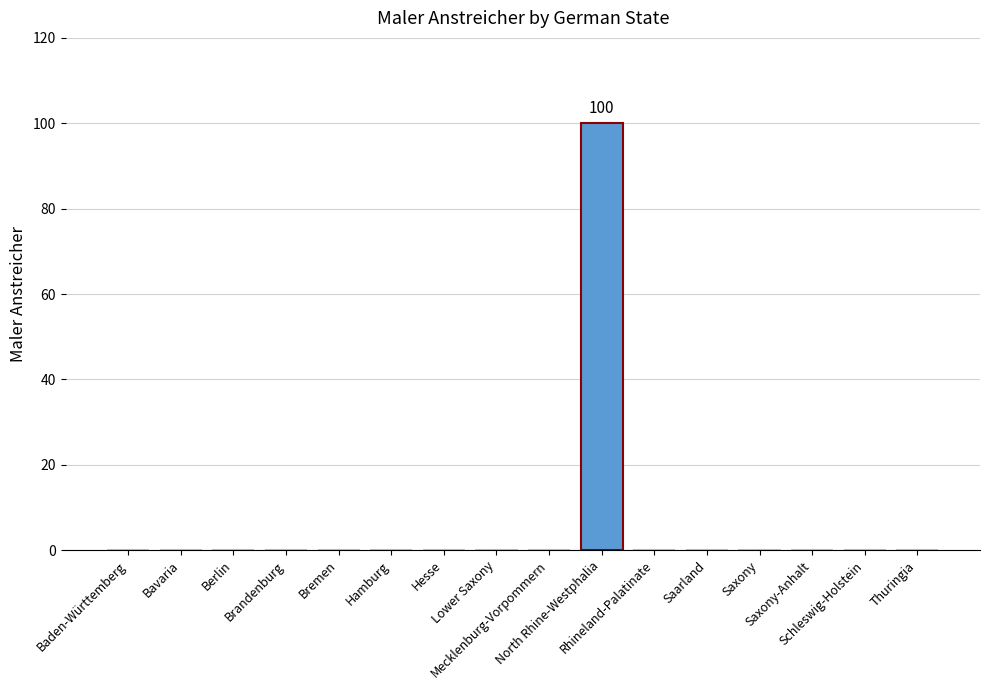

Reading left to right, transcribe all the data shown in this chart.

Baden-Württemberg=0	Bavaria=0	Berlin=0	Brandenburg=0	Bremen=0	Hamburg=0	Hesse=0	Lower Saxony=0	Mecklenburg-Vorpommern=0	North Rhine-Westphalia=100	Rhineland-Palatinate=0	Saarland=0	Saxony=0	Saxony-Anhalt=0	Schleswig-Holstein=0	Thuringia=0